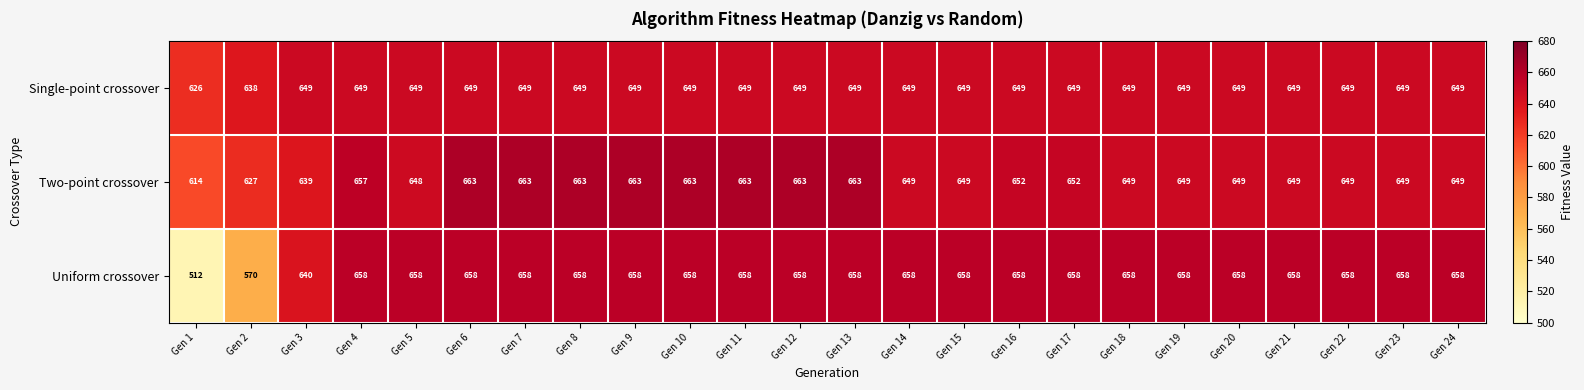

What is the sum of all Uniform crossover values?

15540